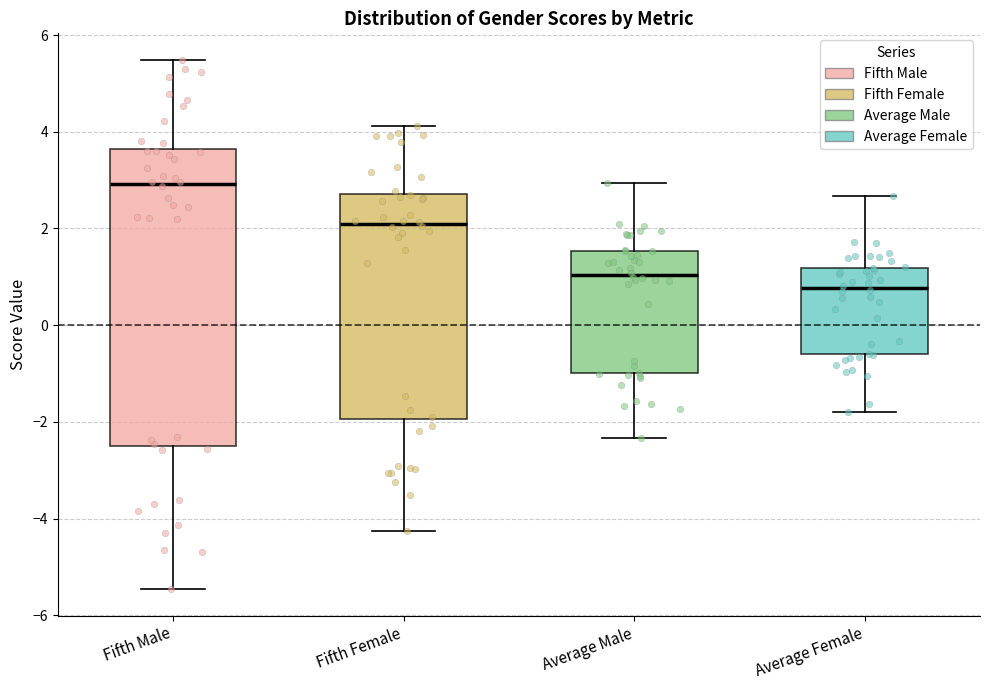

Reading left to right, transcribe this box plot: for each box, give where its median line is, the range the box spans, and where its two whiskers end, as read against the y-axis. The values are not printed on the chart, so give them approximately, as read against the axis.

Fifth Male: median 3.0, box -2.4 to 3.6, whiskers -5.4 to 5.4
Fifth Female: median 2.0, box -2.0 to 2.8, whiskers -4.2 to 4.2
Average Male: median 1.0, box -1.0 to 1.6, whiskers -2.4 to 3.0
Average Female: median 0.8, box -0.6 to 1.2, whiskers -1.8 to 2.6